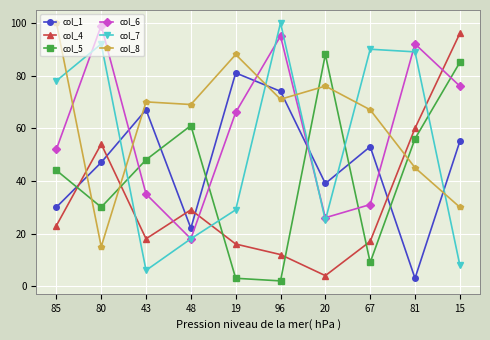

Reading left to right, what are all the values shown in this chart?

col_1: 85=30	80=47	43=67	48=22	19=81	96=74	20=39	67=53	81=3	15=55
col_4: 85=23	80=54	43=18	48=29	19=16	96=12	20=4	67=17	81=60	15=96
col_5: 85=44	80=30	43=48	48=61	19=3	96=2	20=88	67=9	81=56	15=85
col_6: 85=52	80=99	43=35	48=18	19=66	96=95	20=26	67=31	81=92	15=76
col_7: 85=78	80=92	43=6	48=18	19=29	96=100	20=25	67=90	81=89	15=8
col_8: 85=100	80=15	43=70	48=69	19=88	96=71	20=76	67=67	81=45	15=30